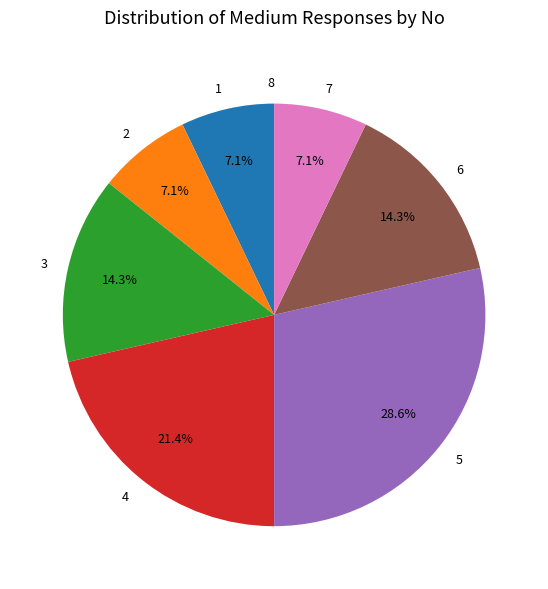

The 4 slice represents 21% of the pie. True or false?

True